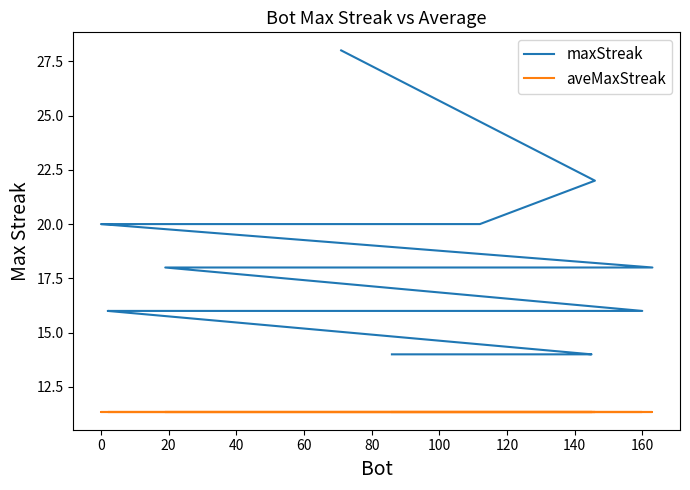

The value of maxStreak at 19 is 5.9. True or false?

False